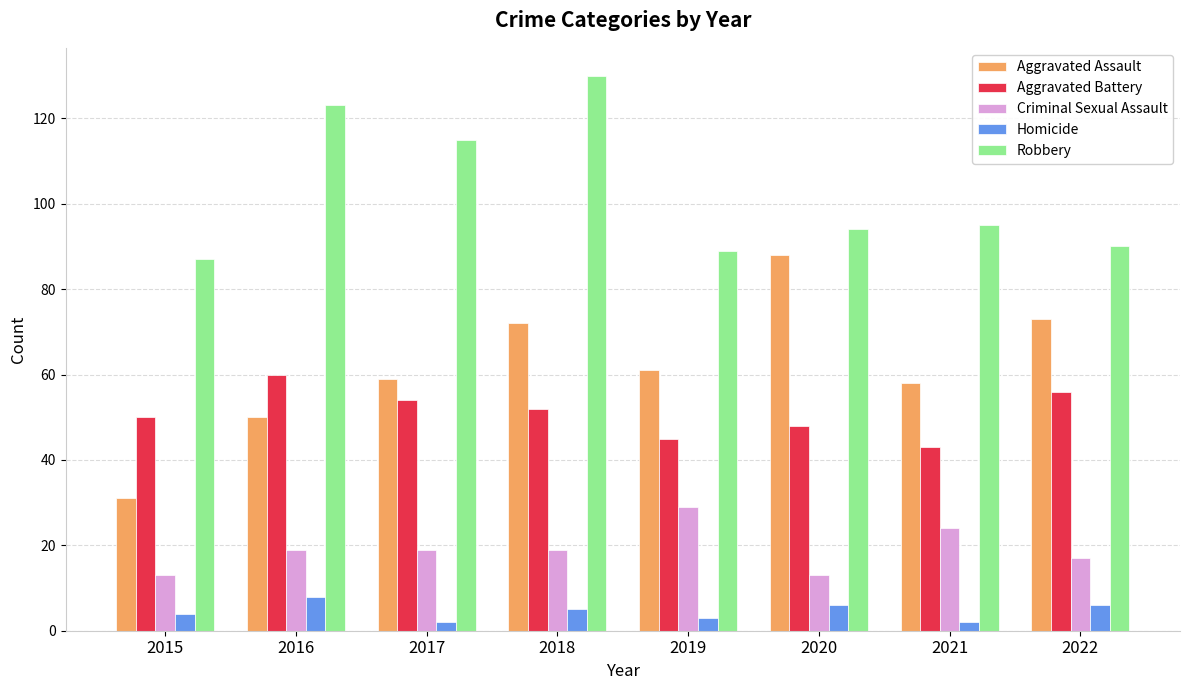

What is the difference between the maximum and minimum values in the Homicide series?

6